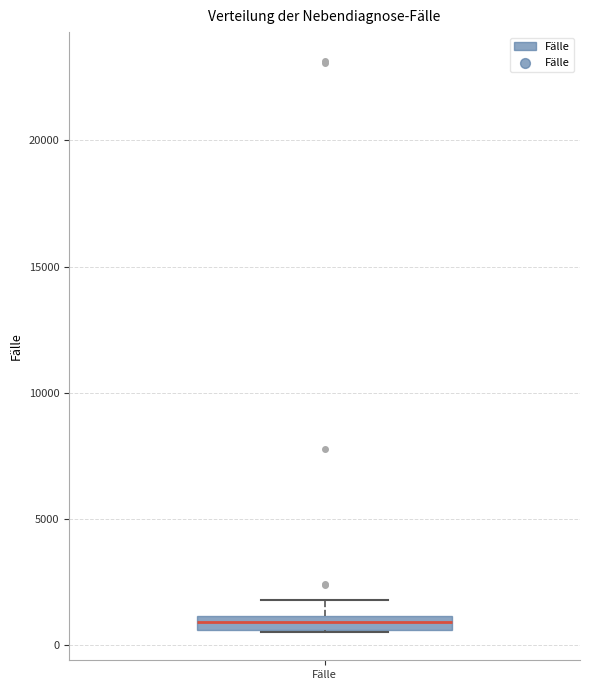

Where is the upper edge of the box for Fälle on the y-axis? The values are not printed on the chart, so give them approximately, as read against the axis.

1000